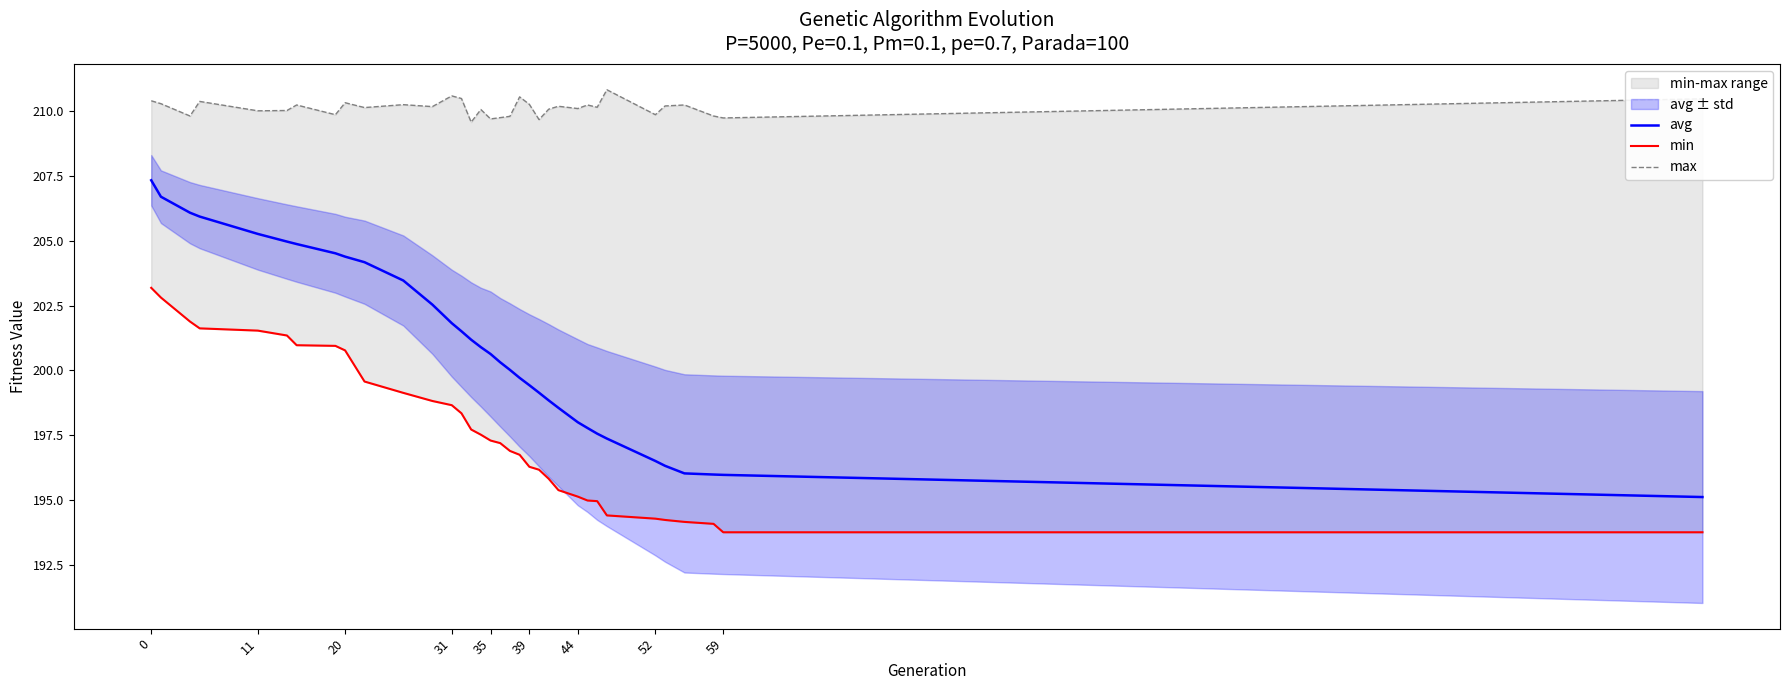

What is the highest value of the avg series?

207.3